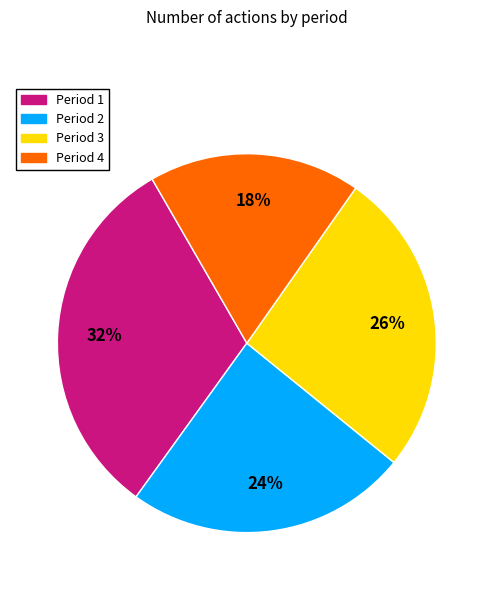

To the nearest percent, what is the average slice percentage?

25%